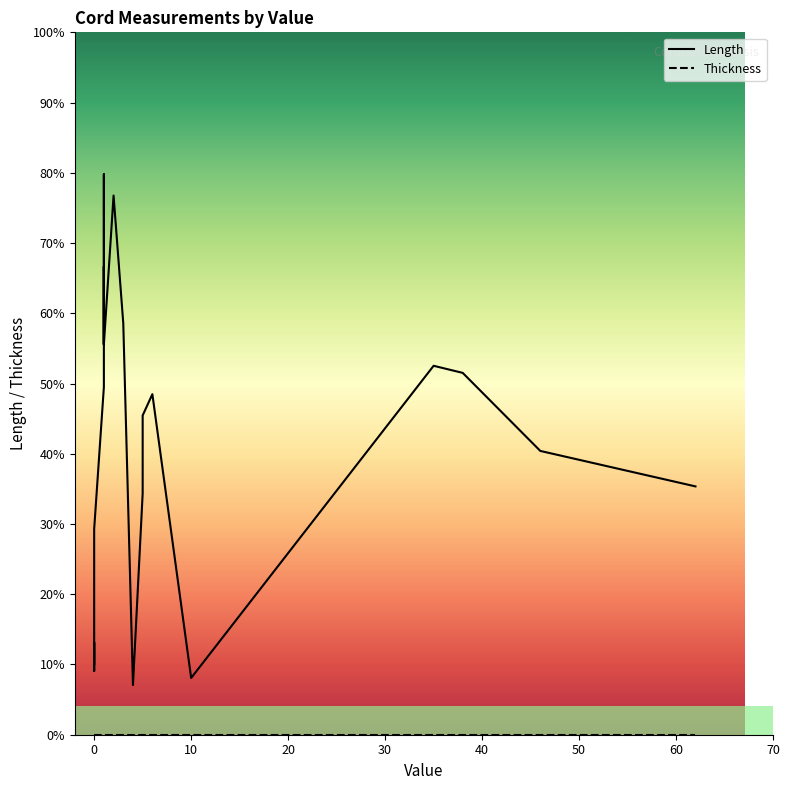

Is this an area chart (filled region under the line)?

No